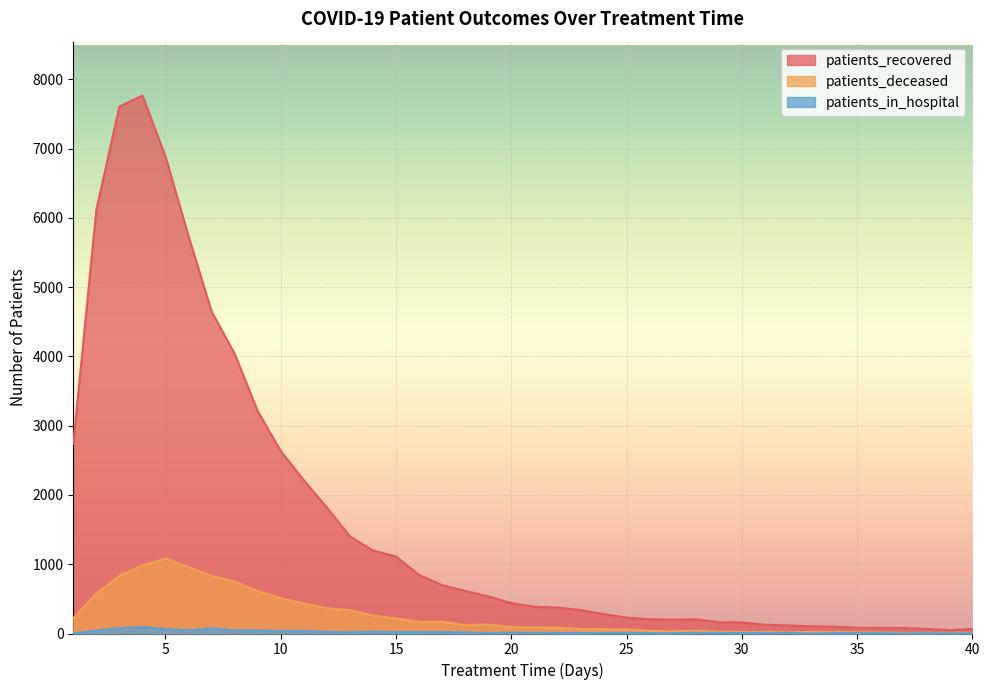

Where is patients_in_hospital nearest to the value 47?

6